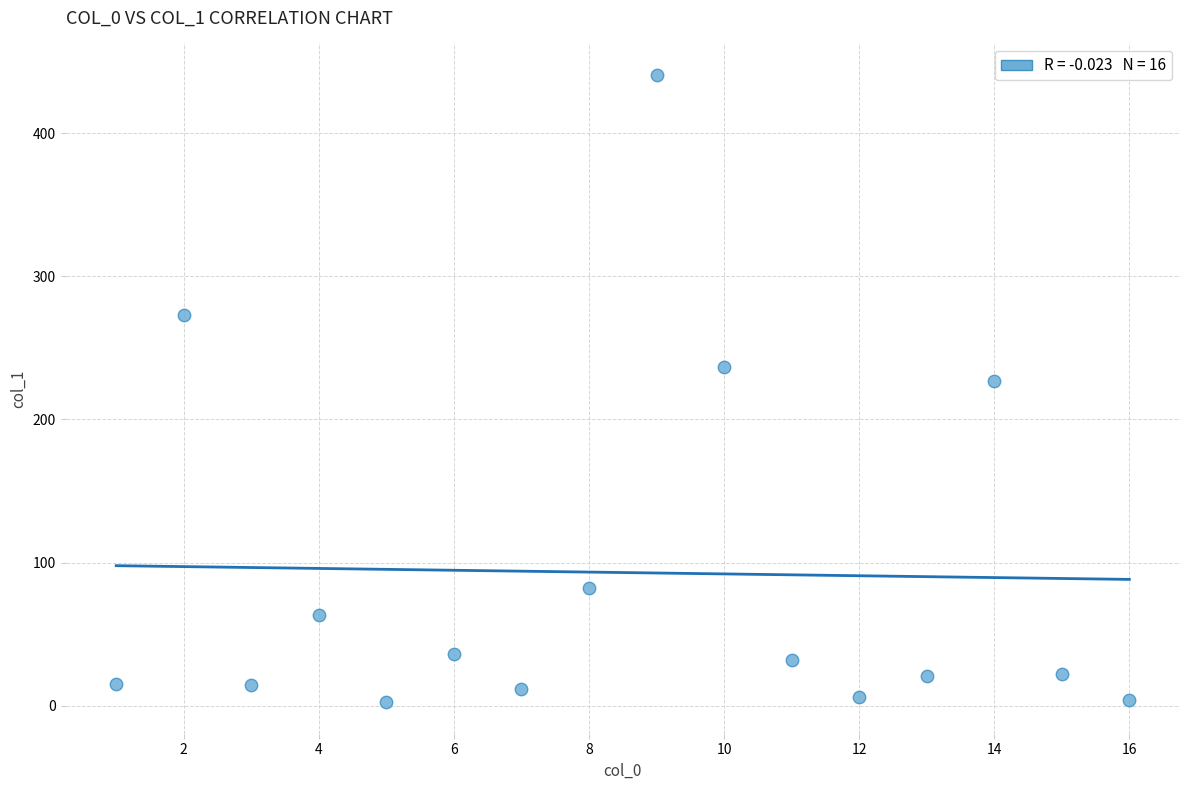

What is the range of X values (max minus min)?

15.0